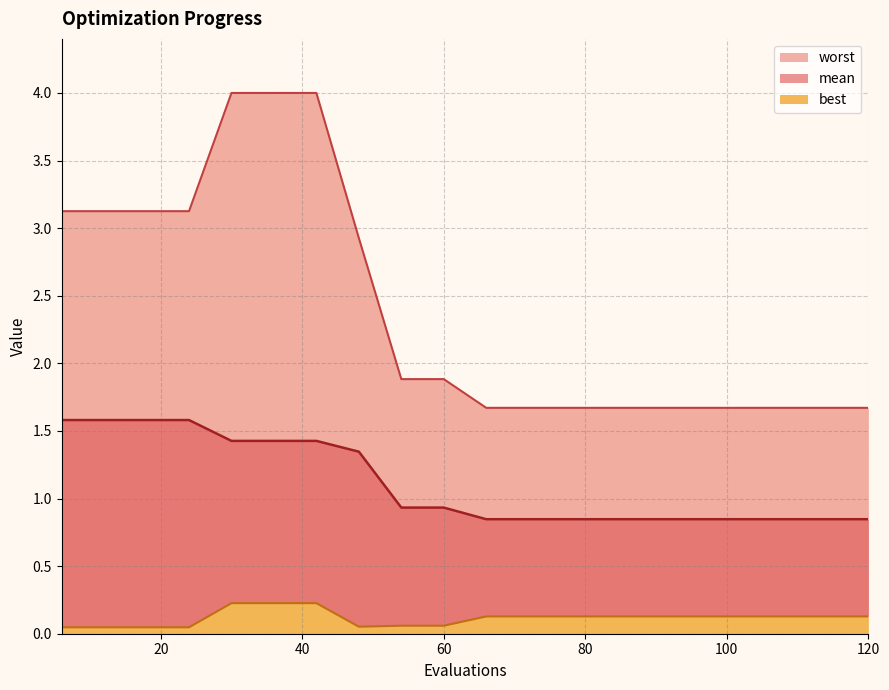

What is the value of the worst point at the 2nd from the left?

3.1